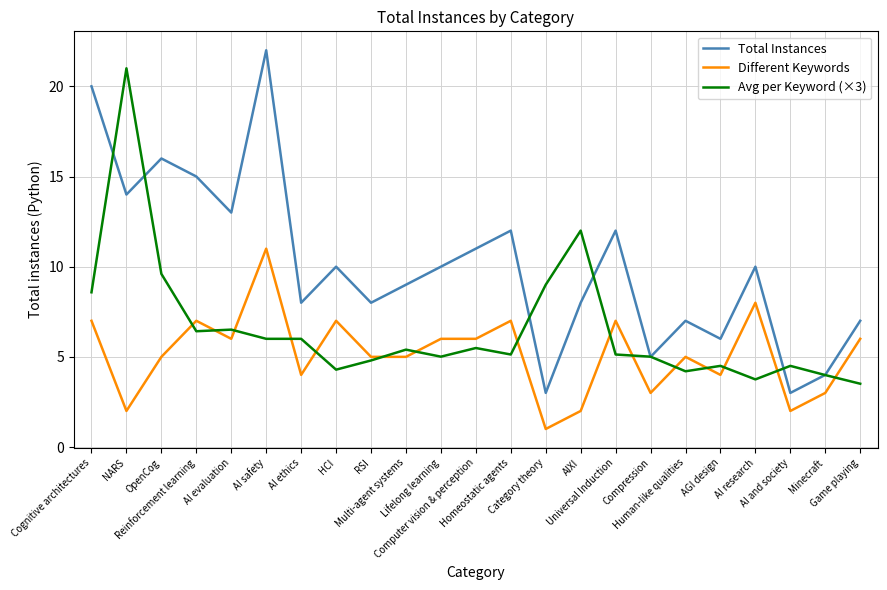

What is the maximum value for Different Keywords?

11.0